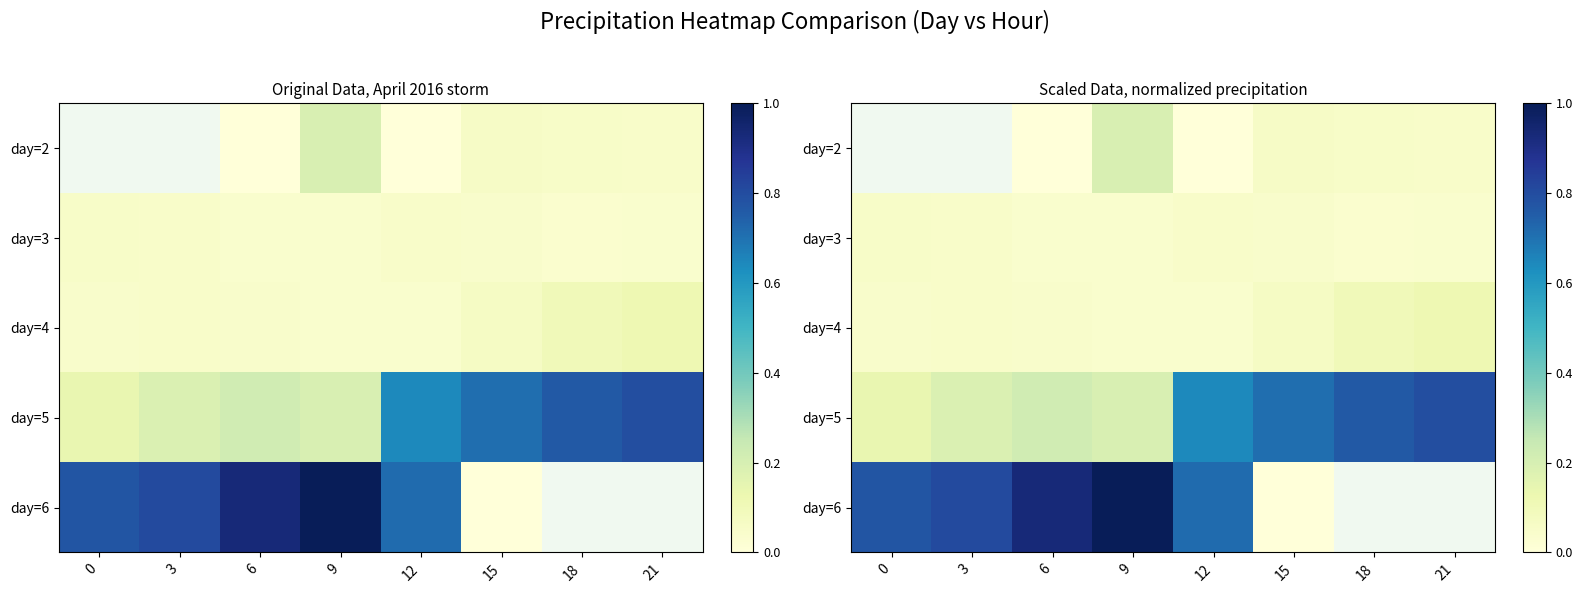

What is the sum of all day=4 values?

0.5